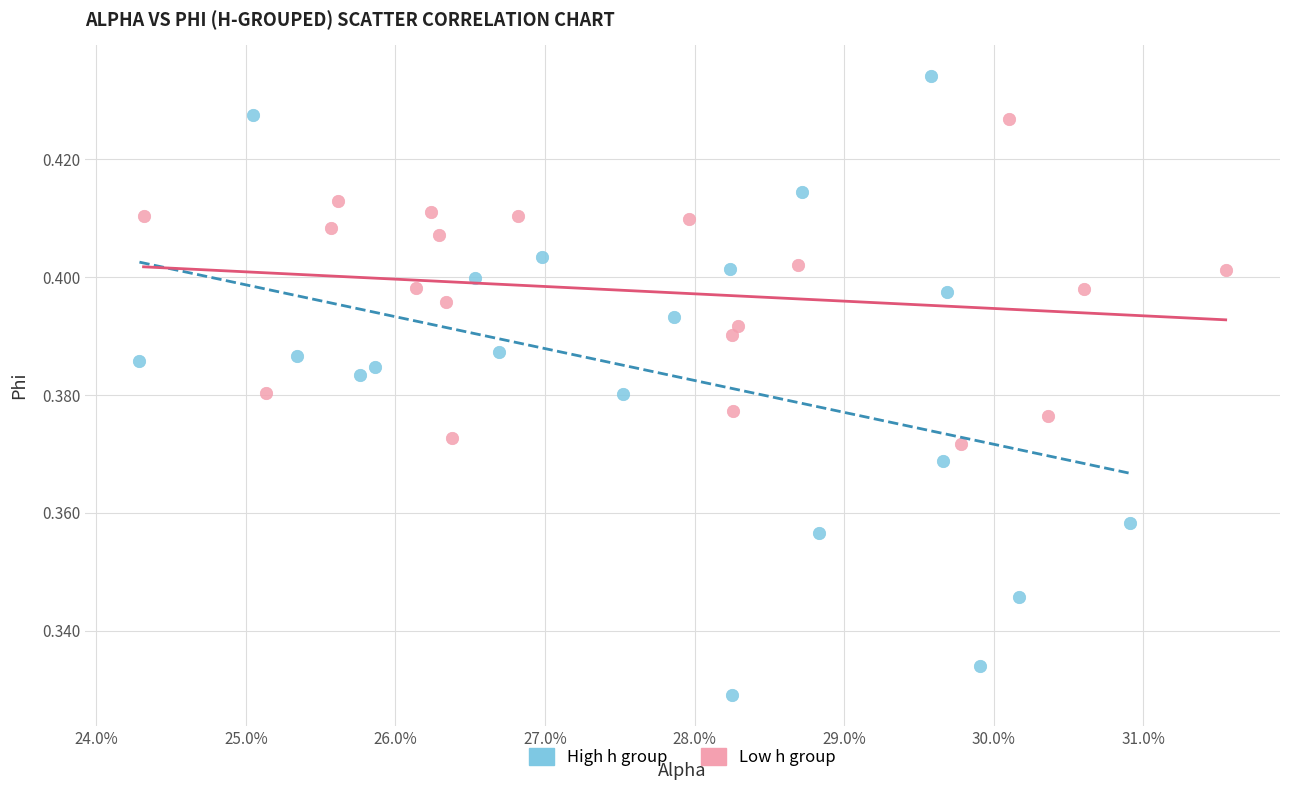

What are all the series names shown in the legend?

High h group, Low h group